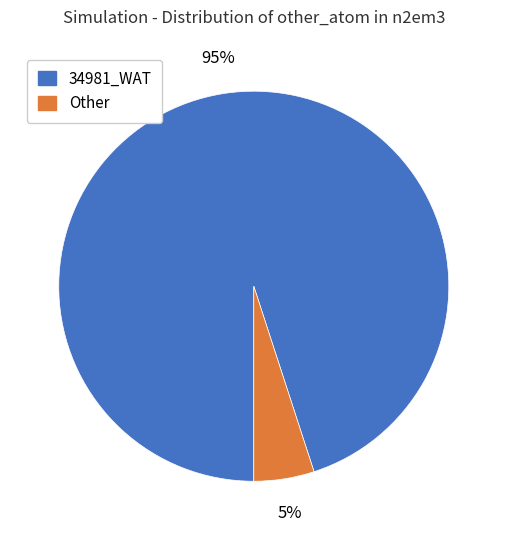

True or false: Other accounts for 5% of the total.

True